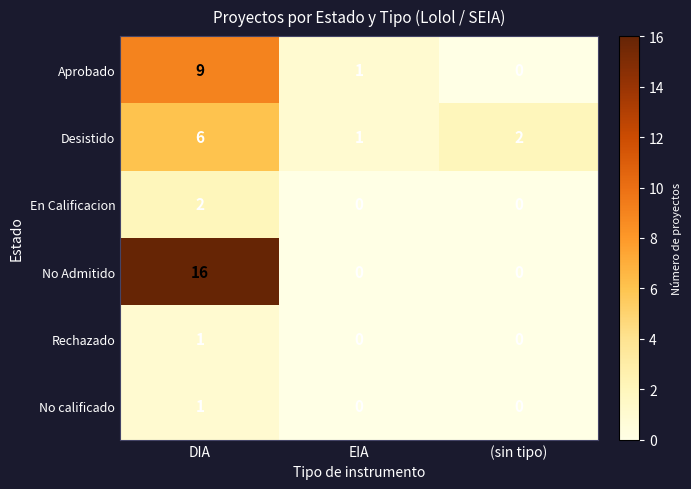

What is the difference between the highest and lowest values at EIA?

1